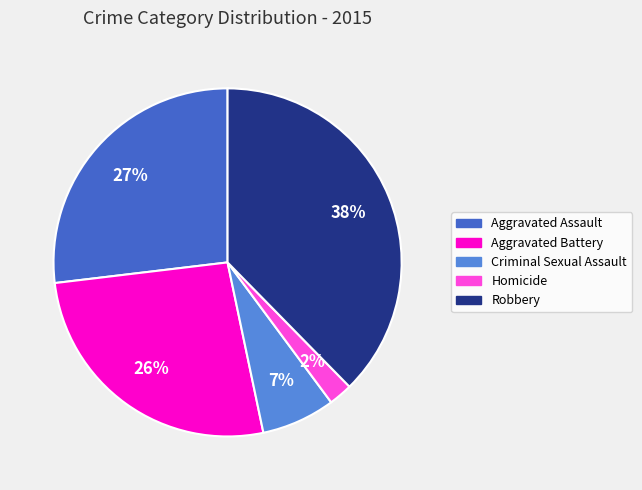

What is the largest slice in the pie chart?

Robbery